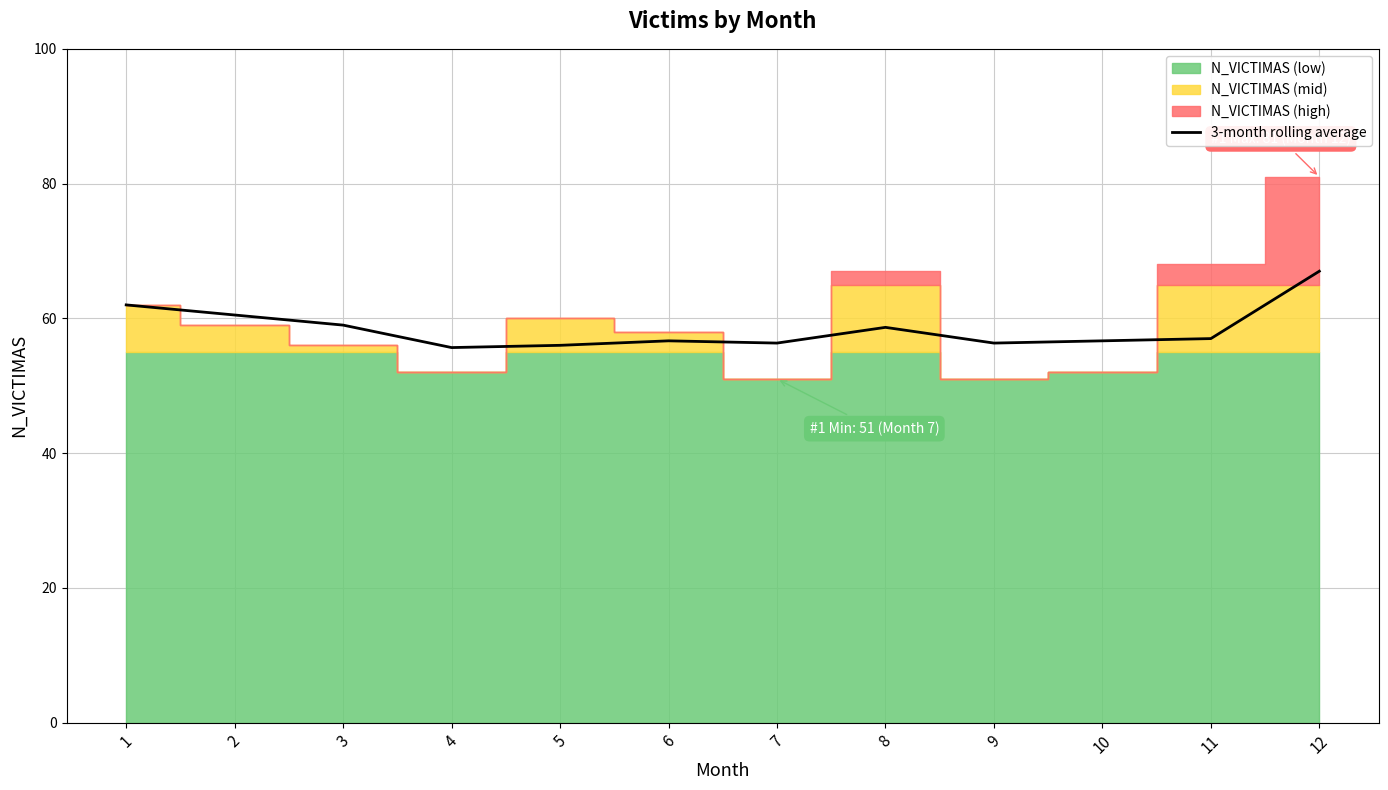

Is it true that 3-month rolling average equals 57.0 at 11?

True